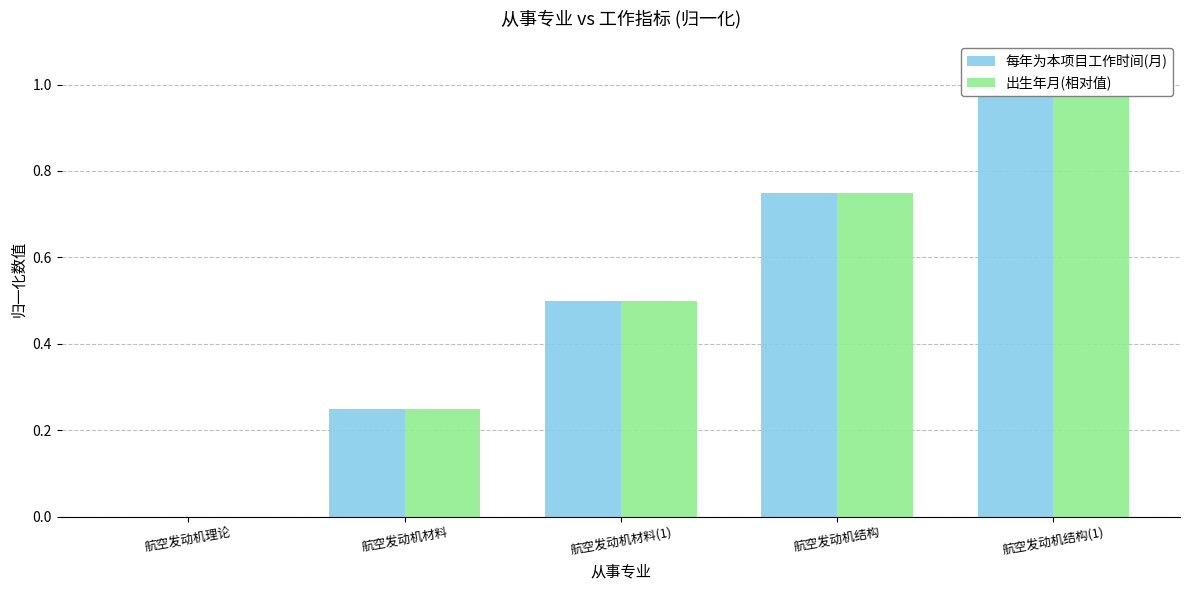

Which series has the largest total across all categories?

每年为本项目工作时间(月)